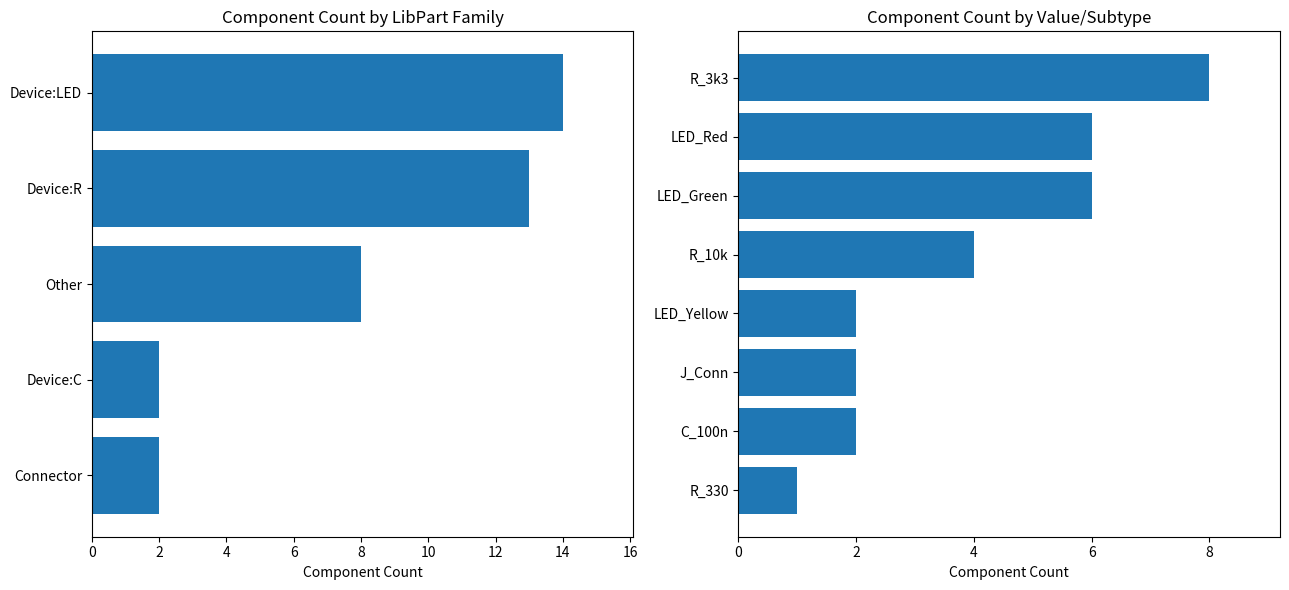

What is the average value?

4